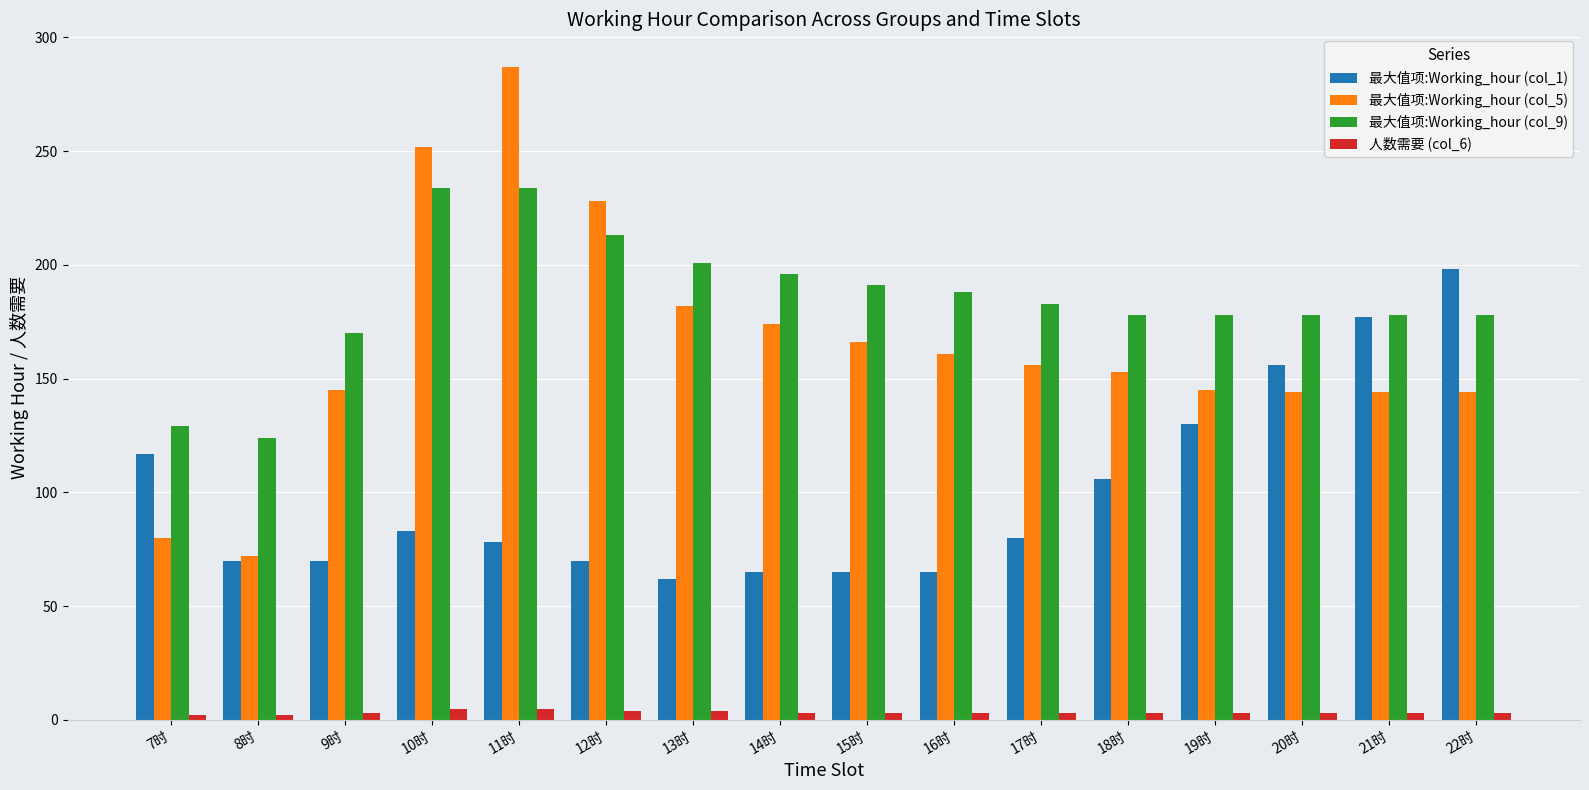

The 最大值项:Working_hour (col_9) series shows 102 at 20时. True or false?

False